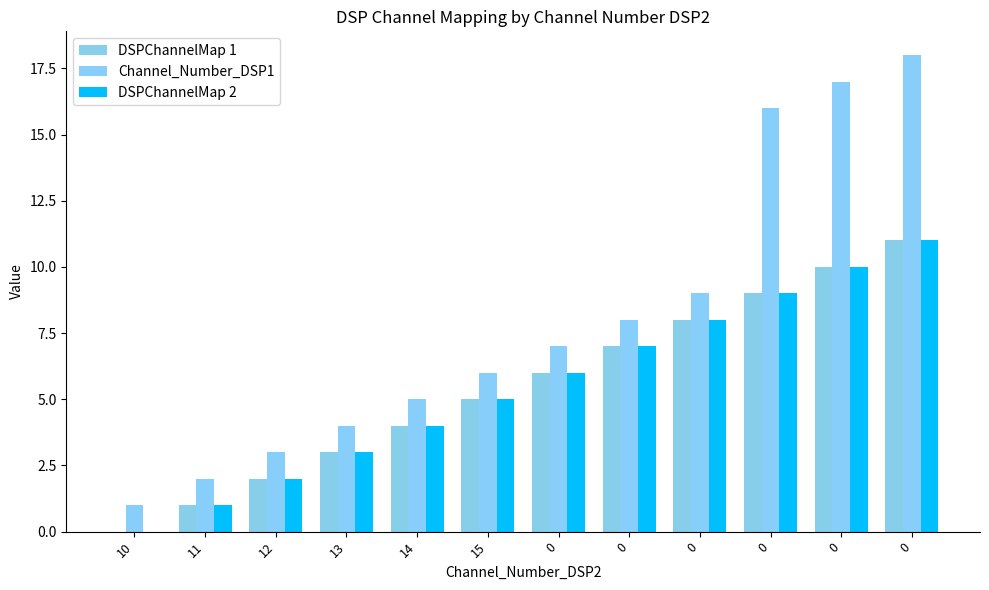

Reading right to left, what are all the values shown in this chart?

DSPChannelMap 1: 11	10	9	8	7	6	5	4	3	2	1	0
Channel_Number_DSP1: 18	17	16	9	8	7	6	5	4	3	2	1
DSPChannelMap 2: 11	10	9	8	7	6	5	4	3	2	1	0